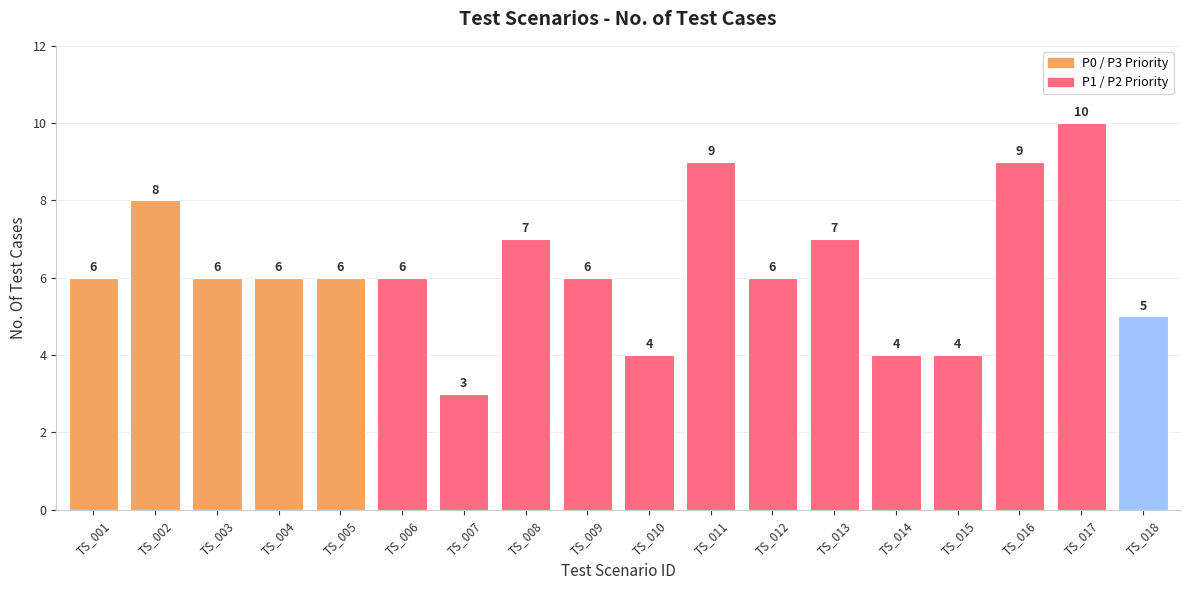

Approximately how many times larger is the value at TS_001 compared to TS_015?

1.5